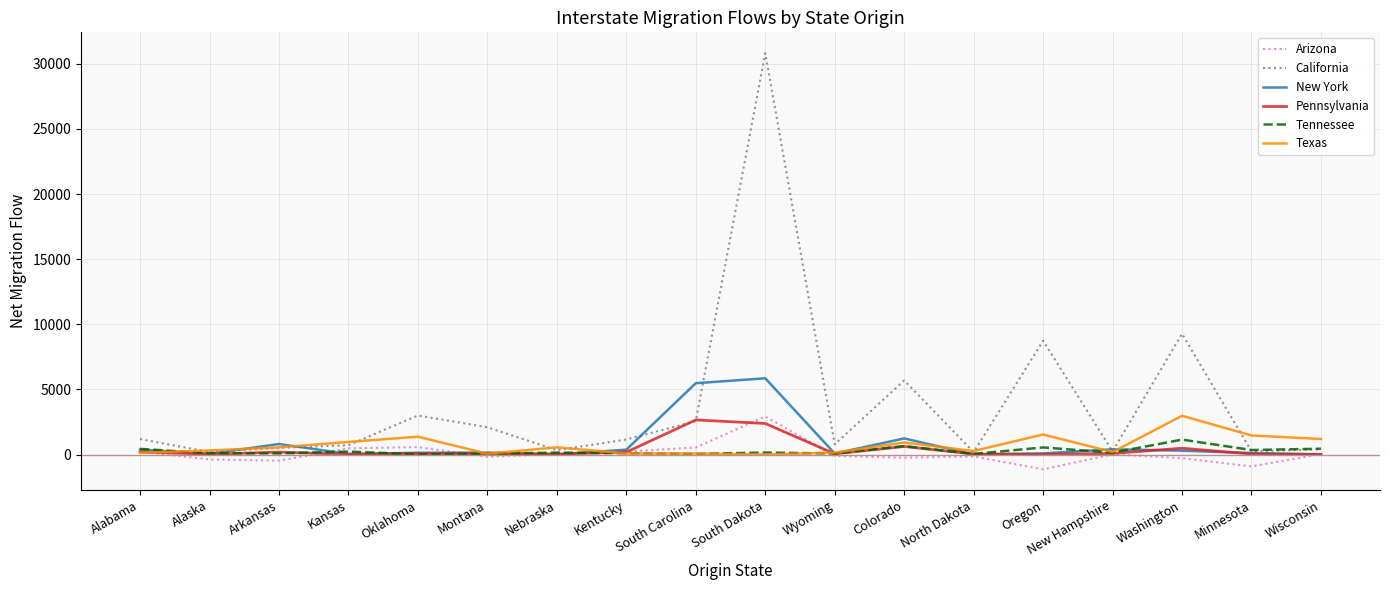

The California series shows 30820 at South Dakota. True or false?

True